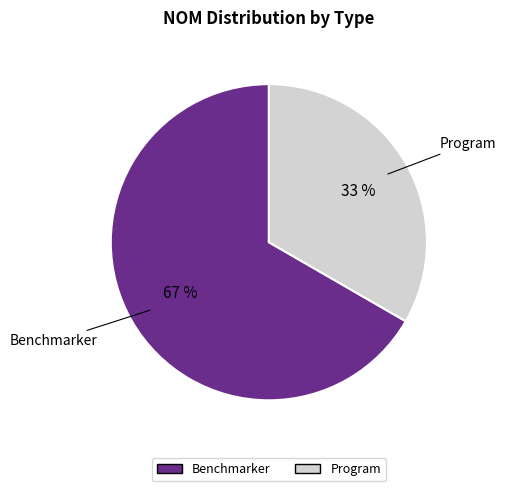

To the nearest percent, what percentage of the pie is Benchmarker?

67%